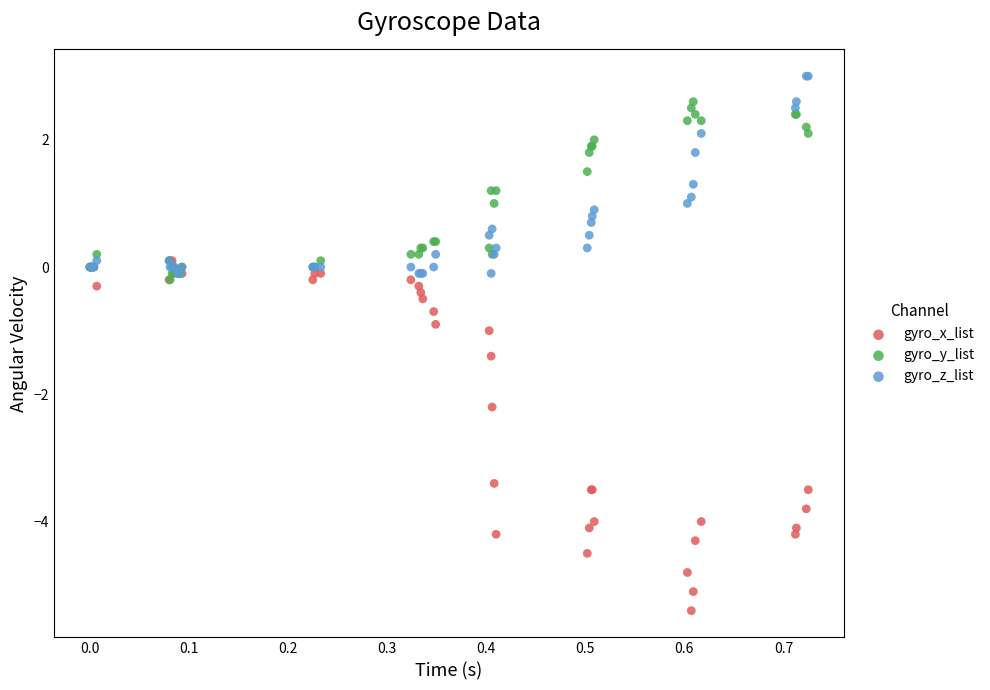

Which series reaches the maximum Y coordinate?

gyro_z_list